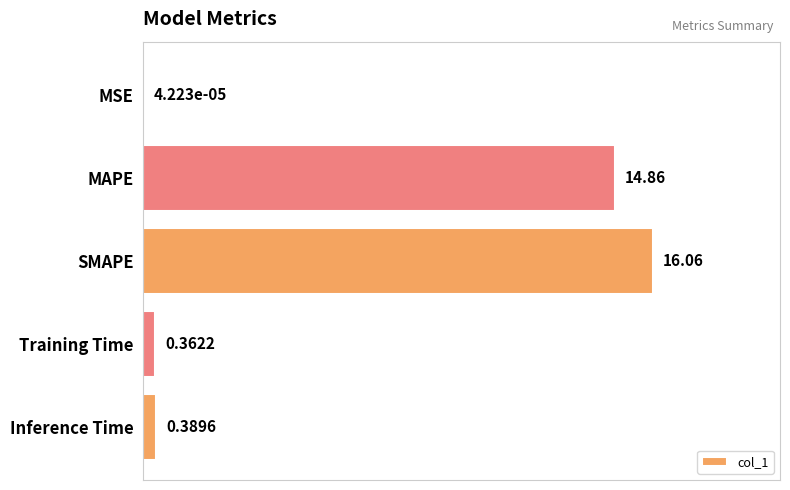

Where is the data nearest to the value 8?

MAPE